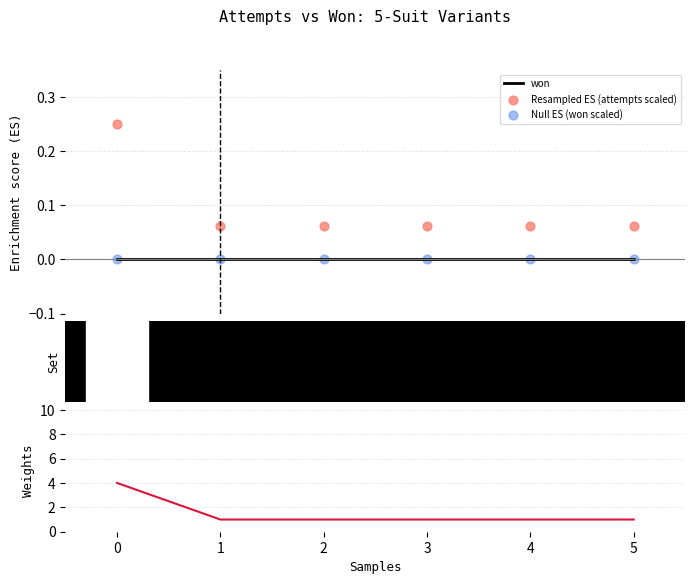

Which series has the largest total across all categories?

attempts